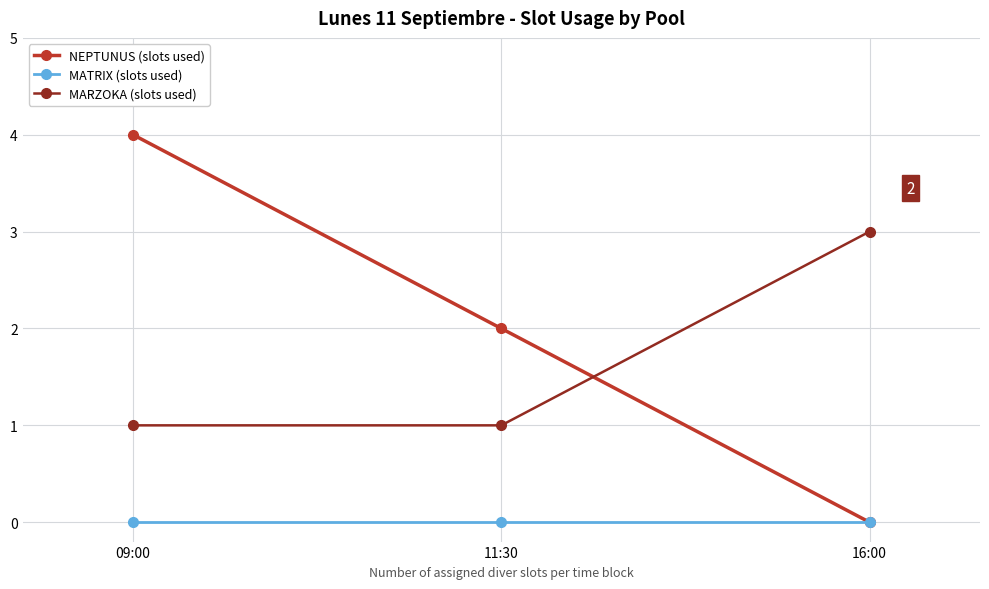

What is the label of the 3rd point from the left?

16:00